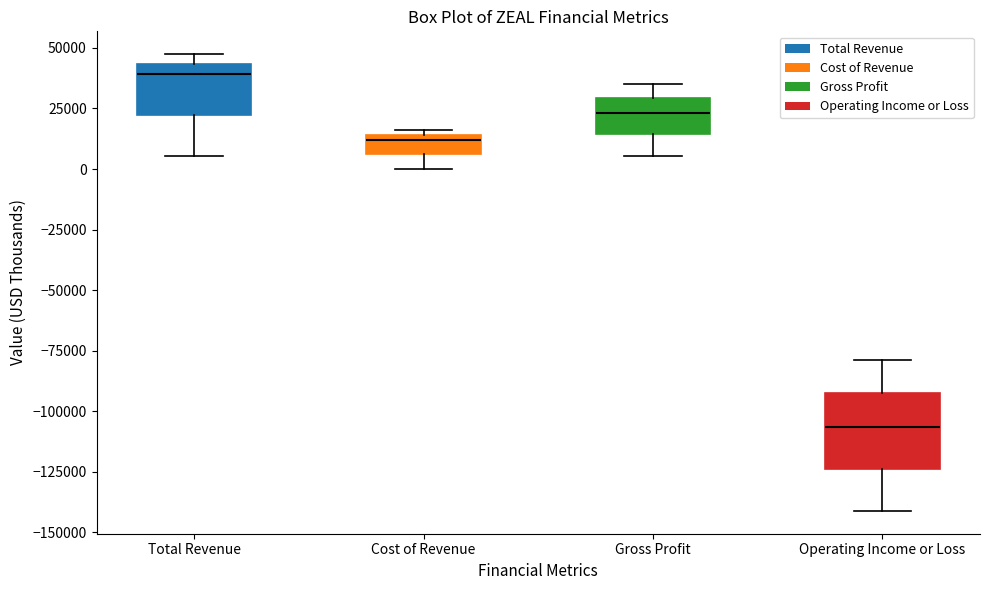

Which box has the highest median line?

Total Revenue